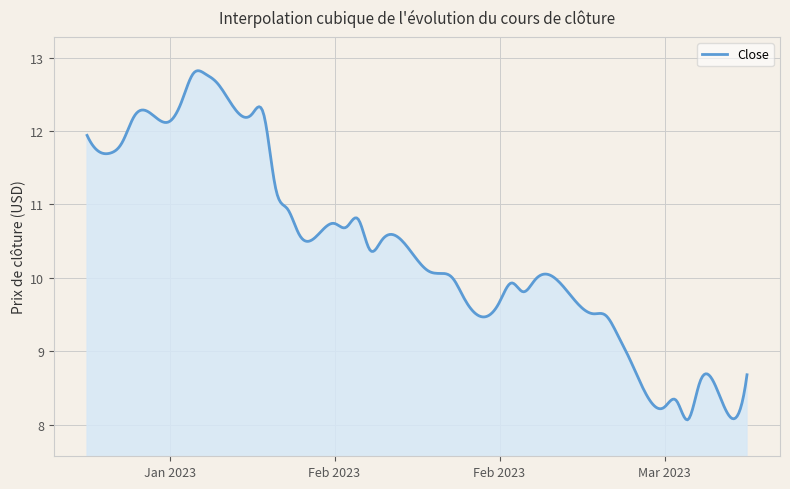

What is the smallest value displayed?

8.1